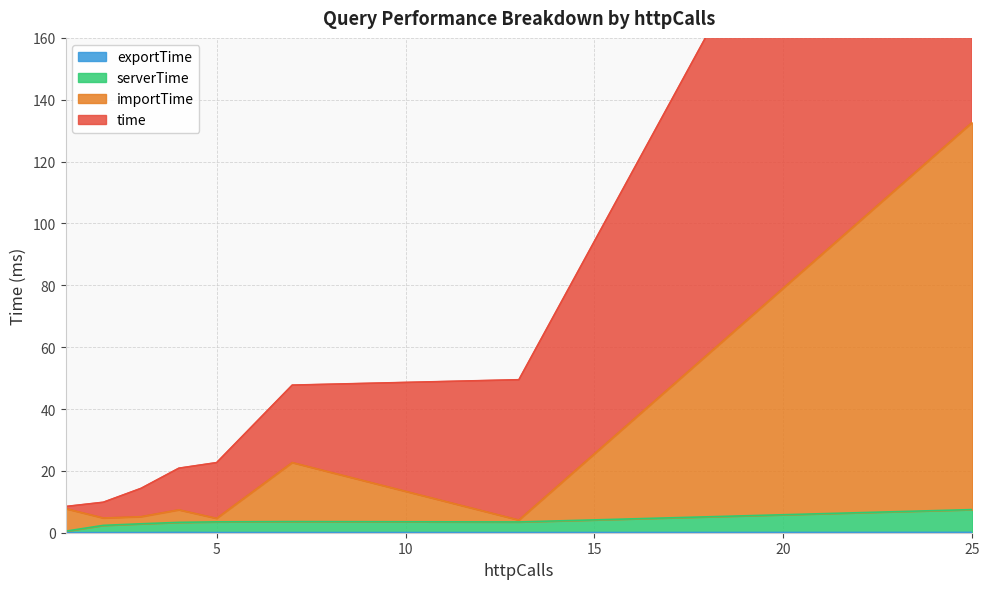

What is the difference between the maximum and minimum values in the serverTime series?

7.4